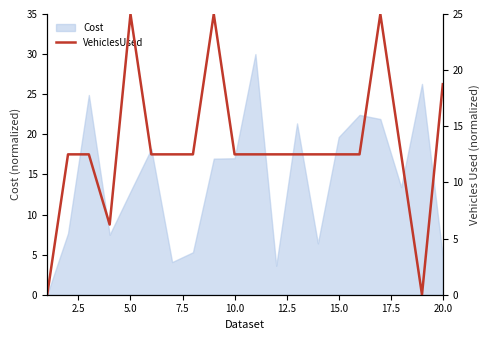

How many interior local peaks (higher than both neighbors) does the data have?

3